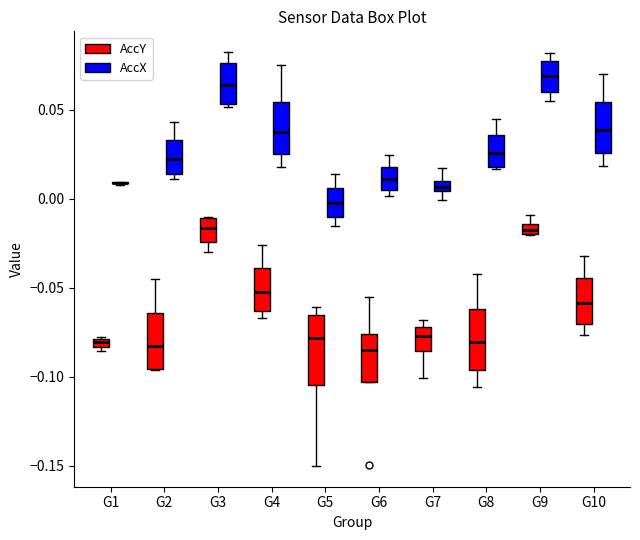

Where is the upper edge of the box for G4 (AccY) on the y-axis? The values are not printed on the chart, so give them approximately, as read against the axis.

-0.040